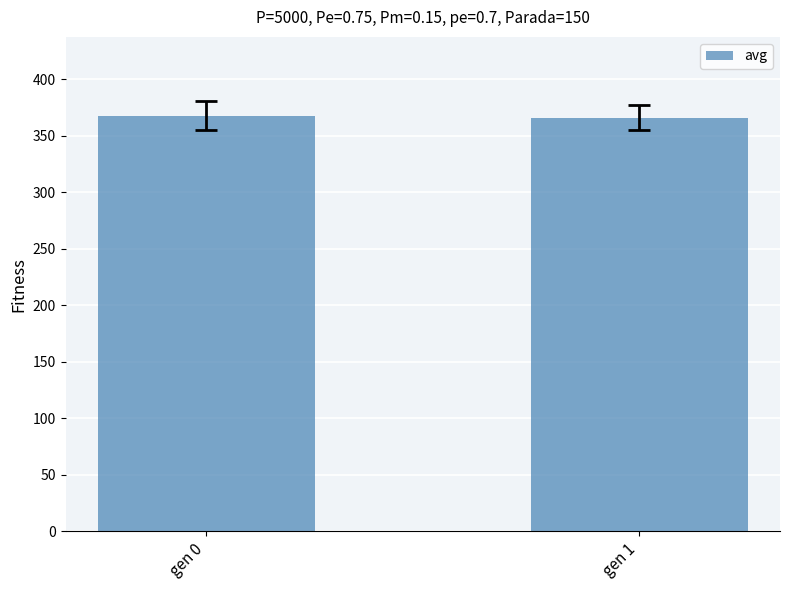

Count the number of data series in this chart.

1